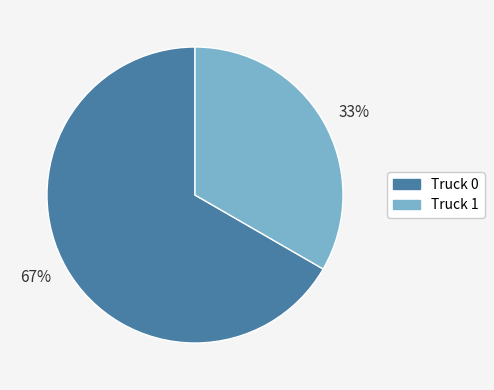

To the nearest percent, what is the average slice percentage?

50%